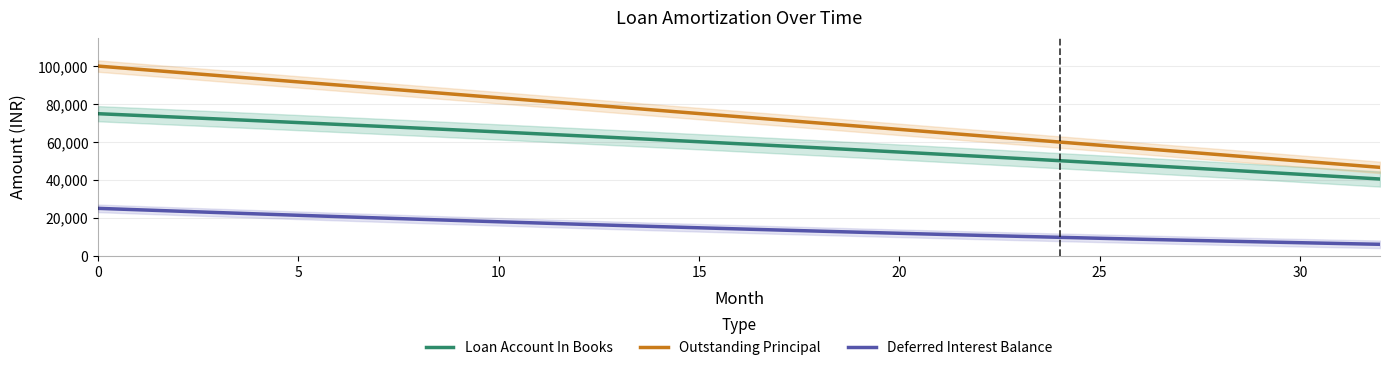

Where is Deferred Interest Balance nearest to the value 15607?

14